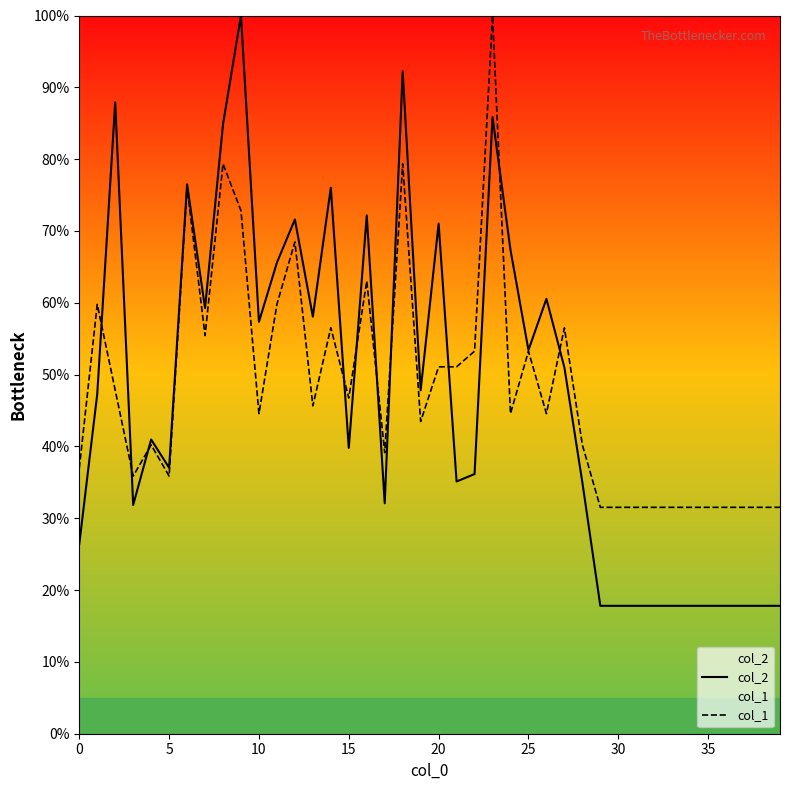

True or false: col_2 and col_1 cross at least once.

True